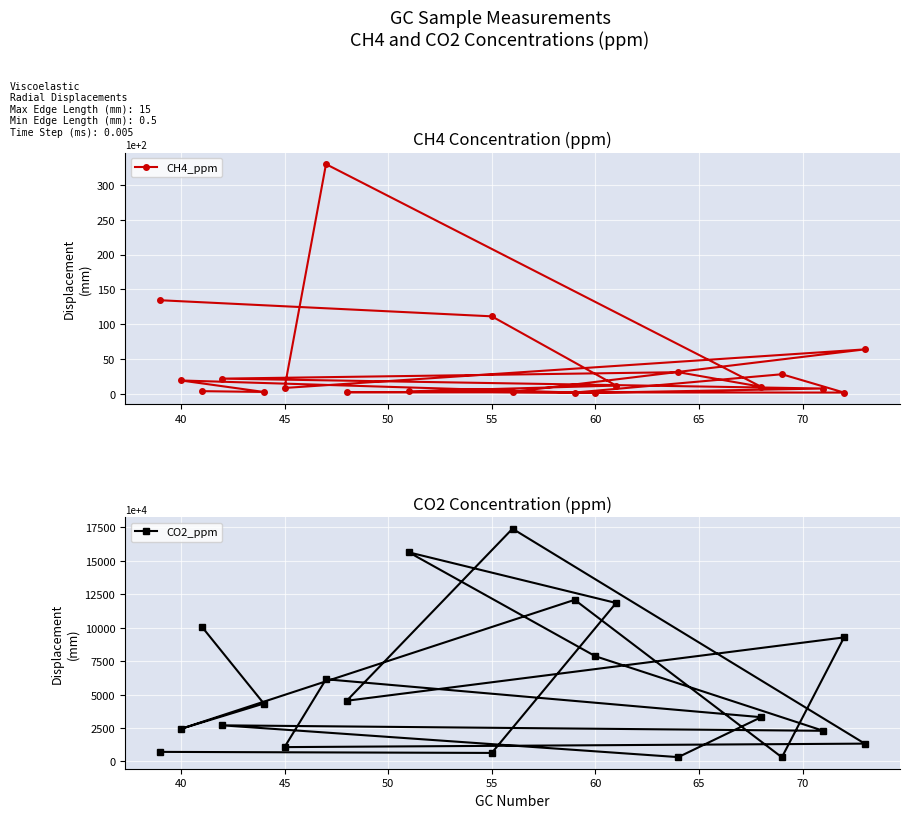

The value of CO2_ppm at 60 is 7869.2. True or false?

True